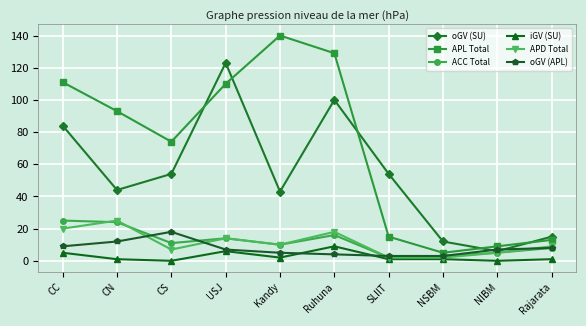

Reading left to right, list all the values displayed in this chart.

oGV (SU): 84	44	54	123	43	100	54	12	6	15
APL Total: 111	93	74	110	140	129	15	5	9	13
ACC Total: 25	24	11	14	10	16	2	3	5	8
iGV (SU): 5	1	0	6	2	9	1	1	0	1
APD Total: 20	25	7	14	10	18	2	2	5	9
oGV (APL): 9	12	18	7	5	4	3	3	7	8